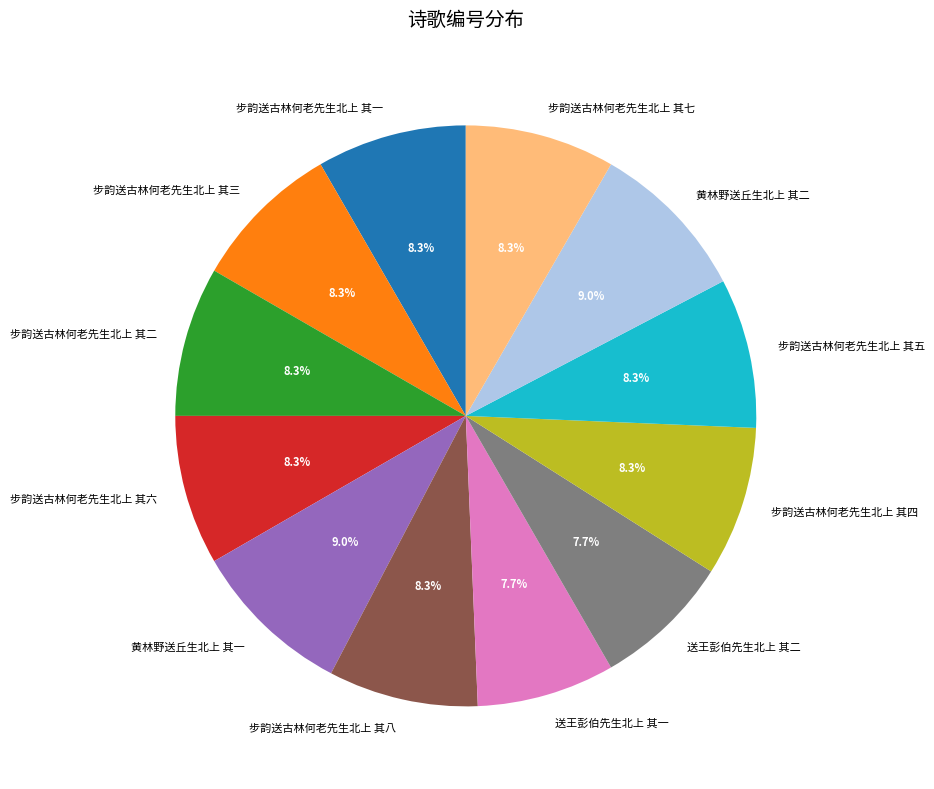

What percentage is NOT represented by 步韵送古林何老先生北上 其二?

91.7%